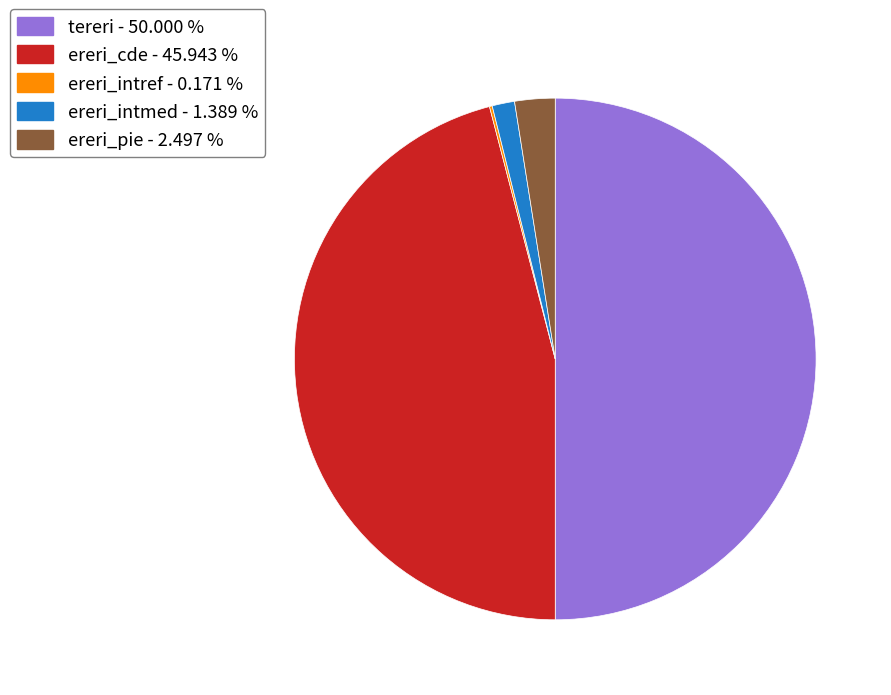

Between ereri_intmed and tereri, which is larger?

tereri